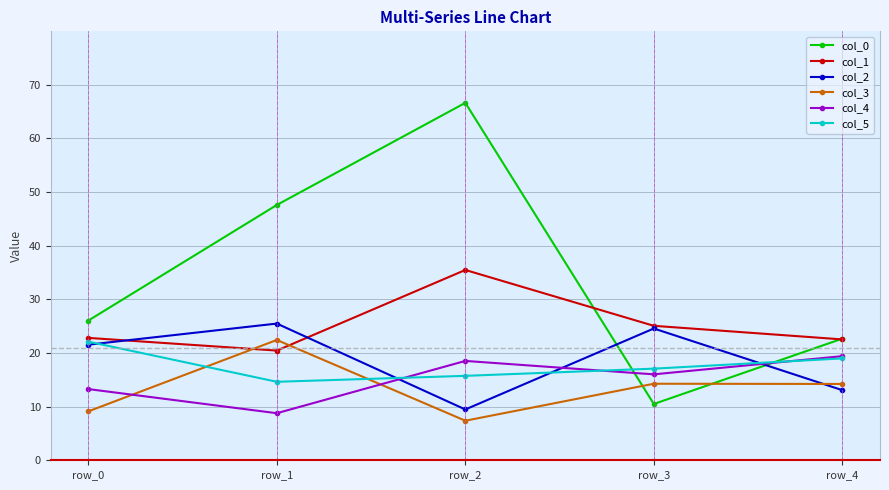

The col_1 series shows 30.1 at row_1. True or false?

False